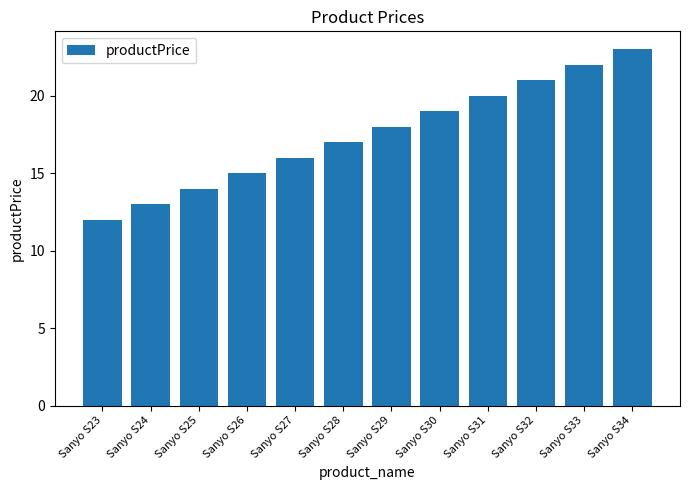

What is the sum of the values at Sanyo S32 and Sanyo S27?

37